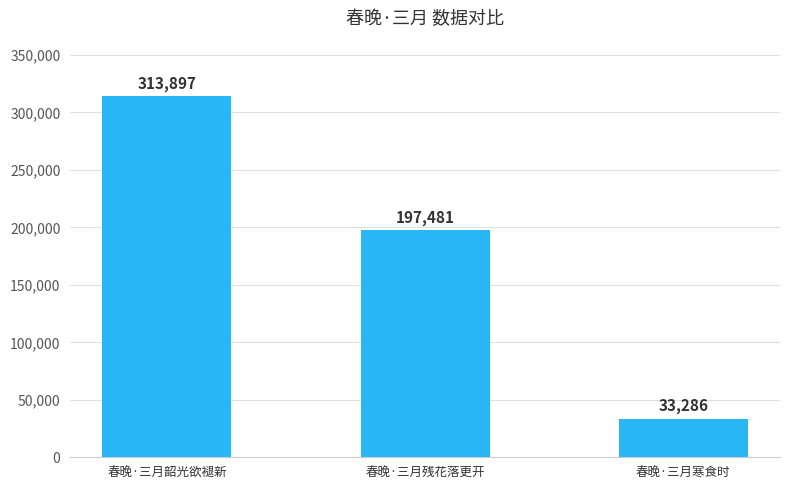

What is the difference between the values at 春晚·三月寒食时 and 春晚·三月残花落更开?

164195